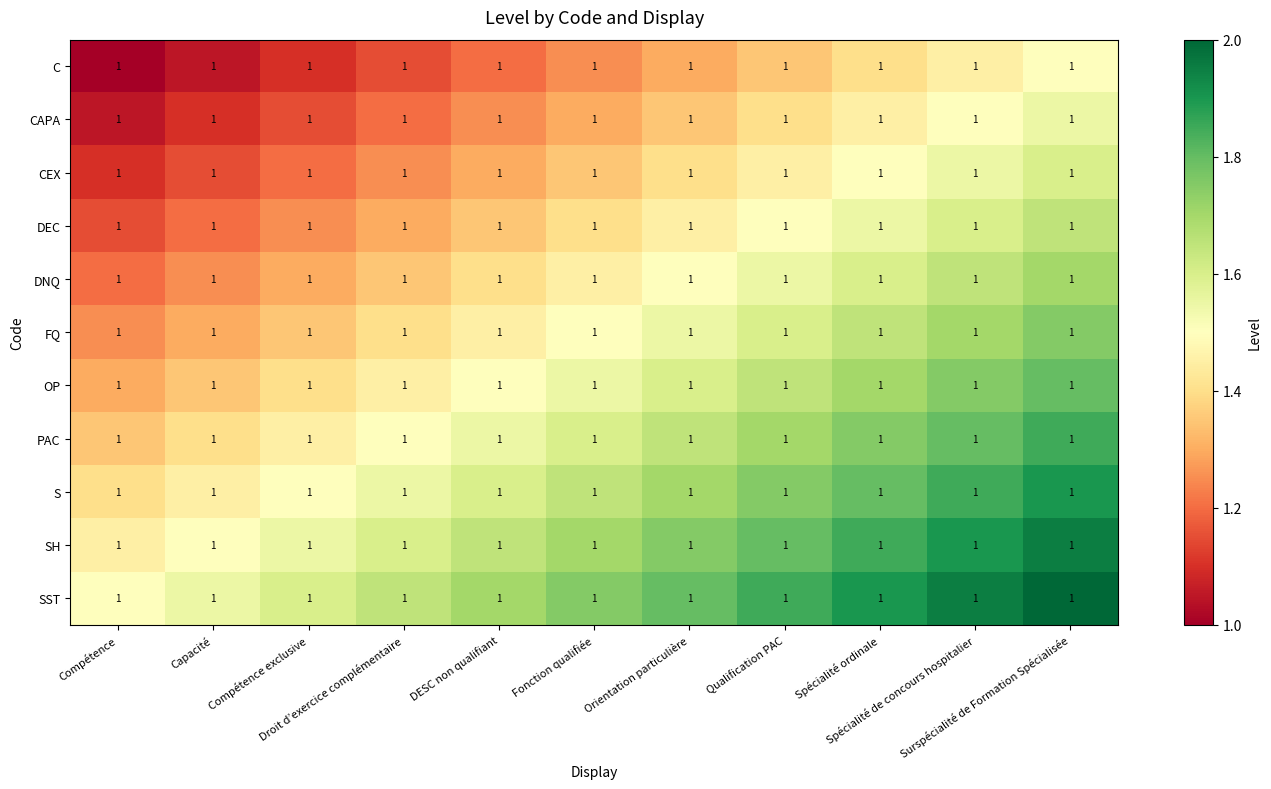

Is it true that SH equals 1.7 at Fonction qualifiée?

True